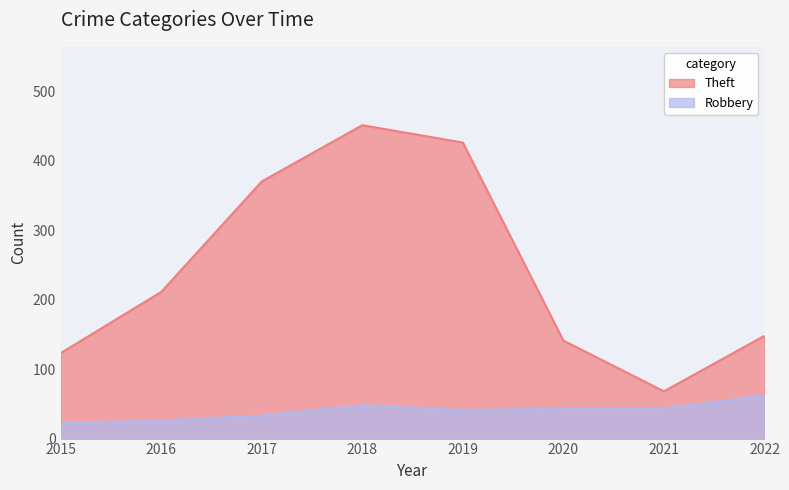

What is the value of the Theft point at the 3rd from the left?

370